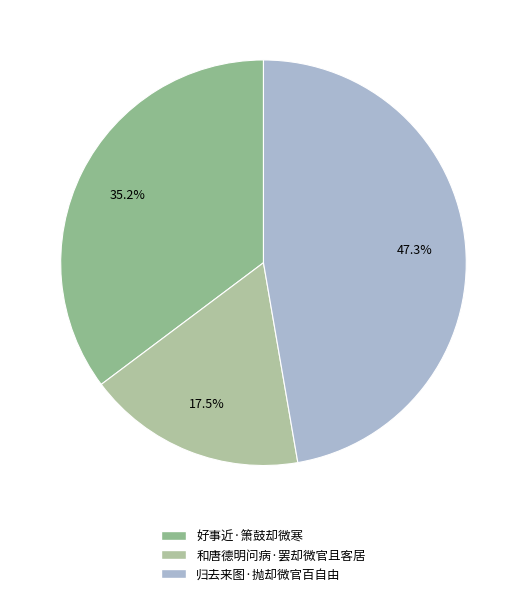

What portion of the pie excludes 和唐德明问病·罢却微官且客居?

82.5%